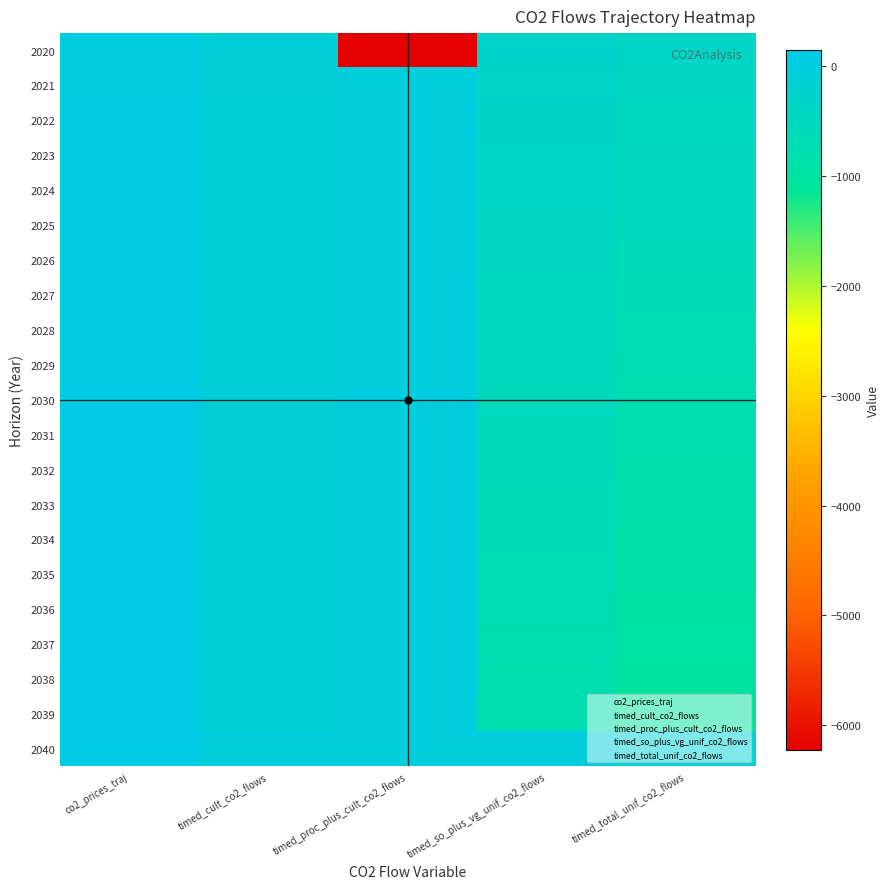

Between timed_cult_co2_flows and co2_prices_traj, which is larger?

co2_prices_traj